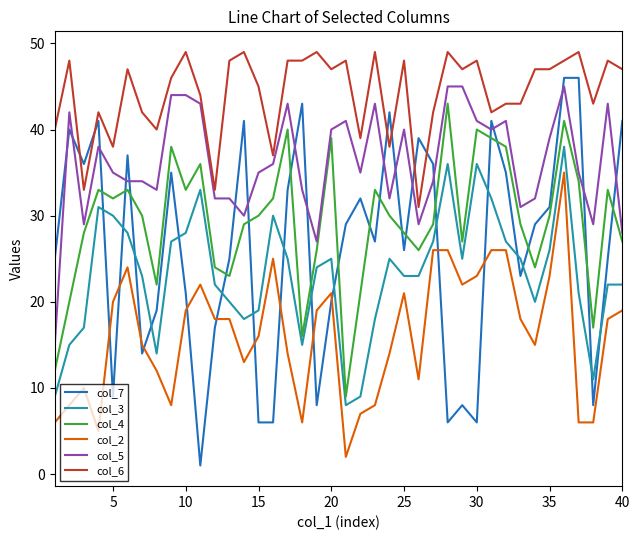

True or false: col_7 has more than 1 points higher than both neighbors.

True